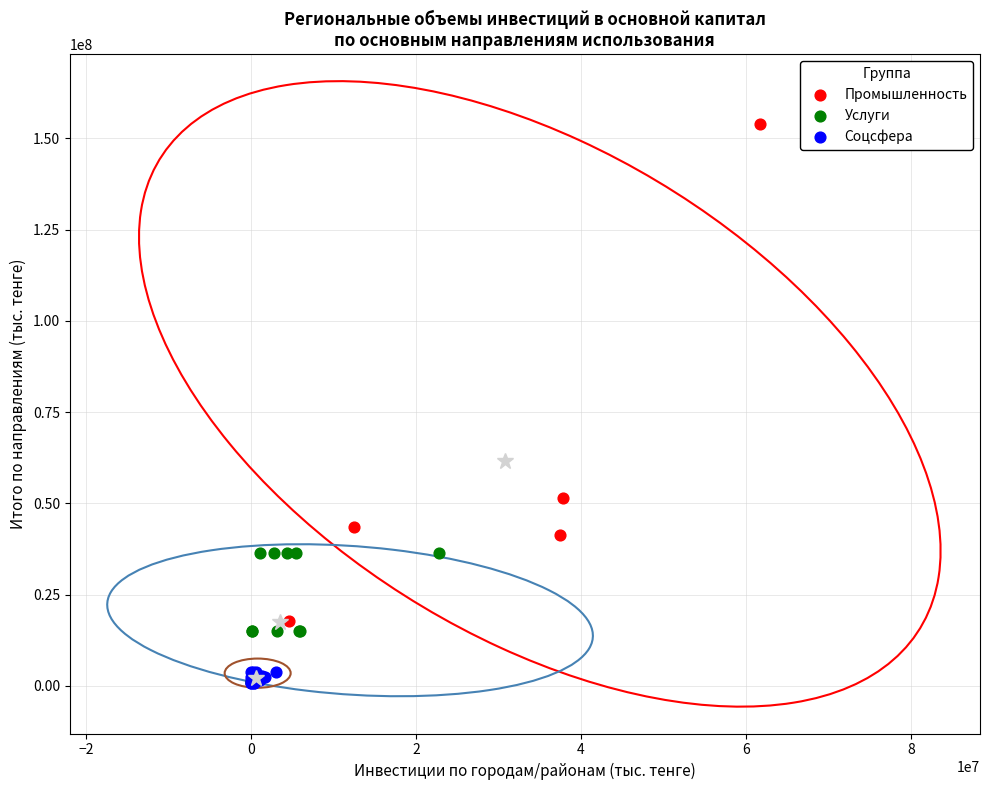

Which series has the largest Y range (max minus min)?

Промышленность